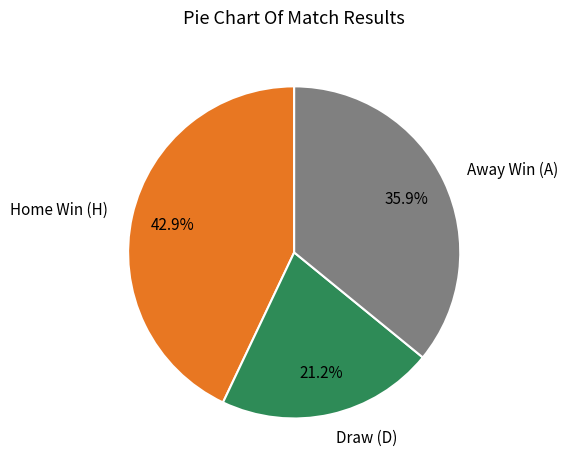

Rank the categories by value from highest to lowest.

Home Win (H), Away Win (A), Draw (D)